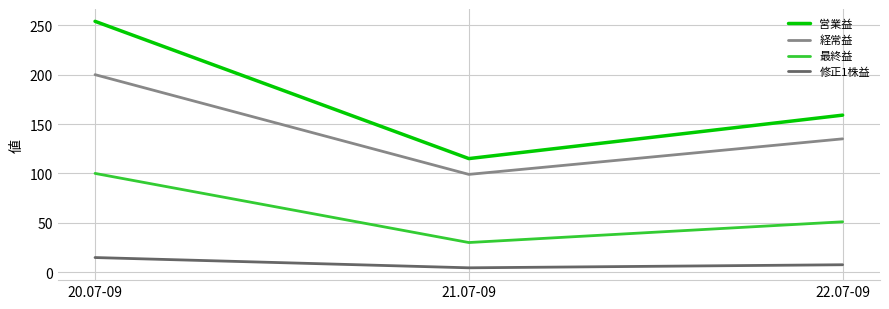

How many values in the 修正1株益 series are below 7?

1